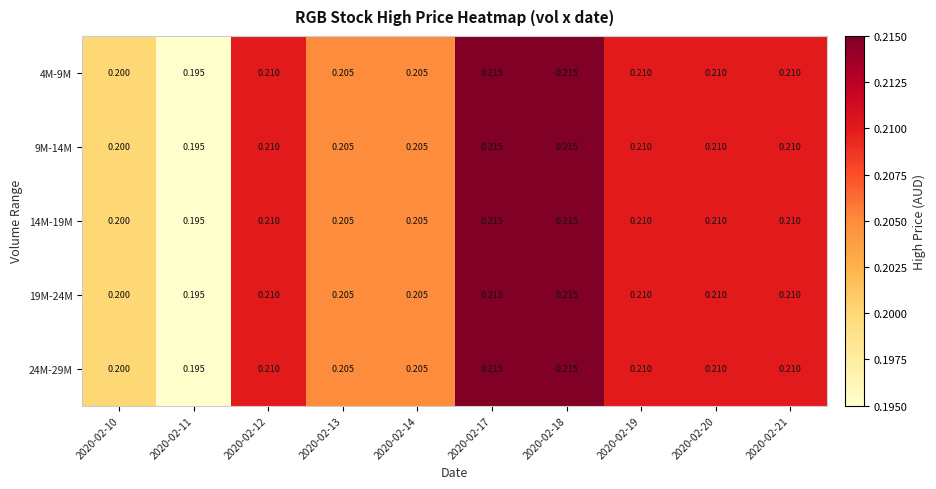

What is the total value across all series at 2020-02-21?

1.1